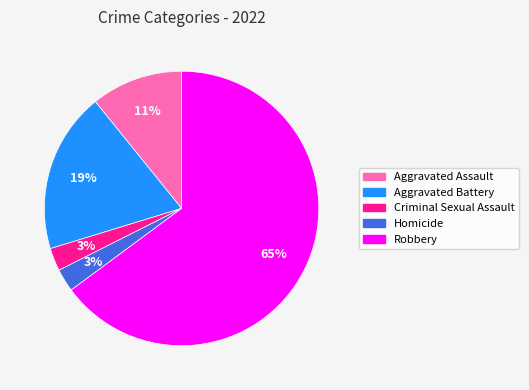

What percentage is the Aggravated Battery slice, to the nearest percent?

19%